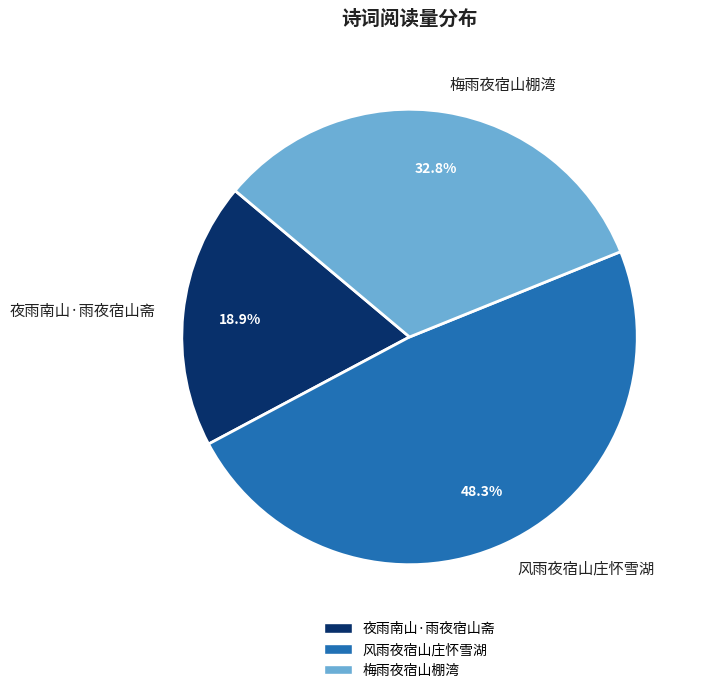

Which has a higher value, 梅雨夜宿山棚湾 or 风雨夜宿山庄怀雪湖?

风雨夜宿山庄怀雪湖